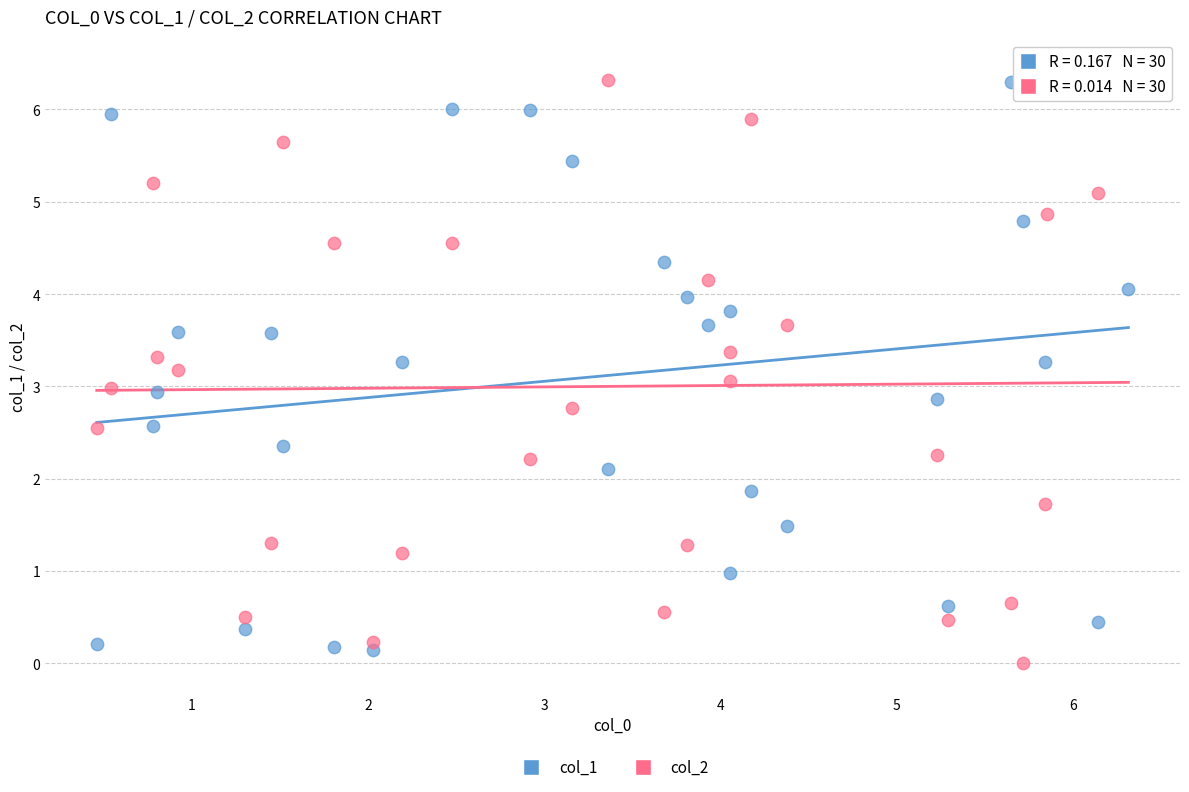

What is the X range (max minus min) for the scatter plot?

5.9